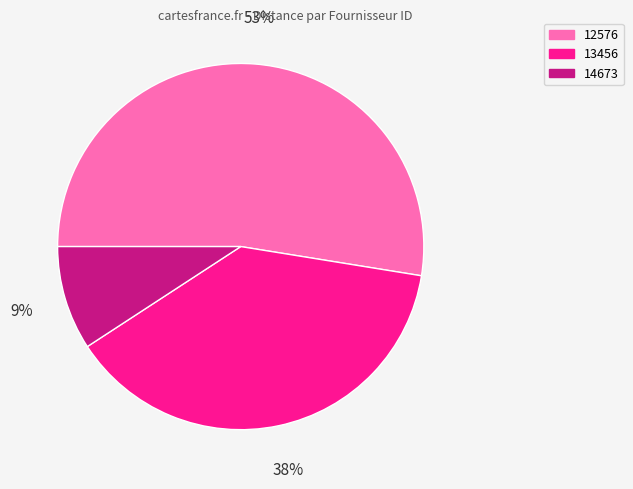

To the nearest percent, what is the combined percentage of 12576 and 14673?

62%